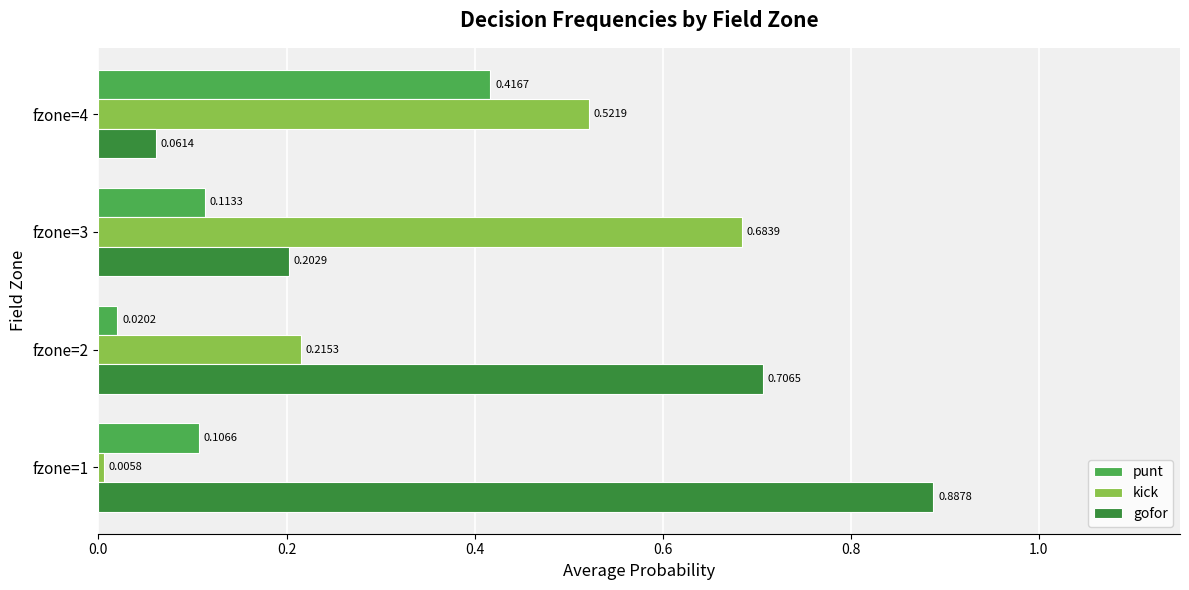

What is the sum of all gofor values?

1.9